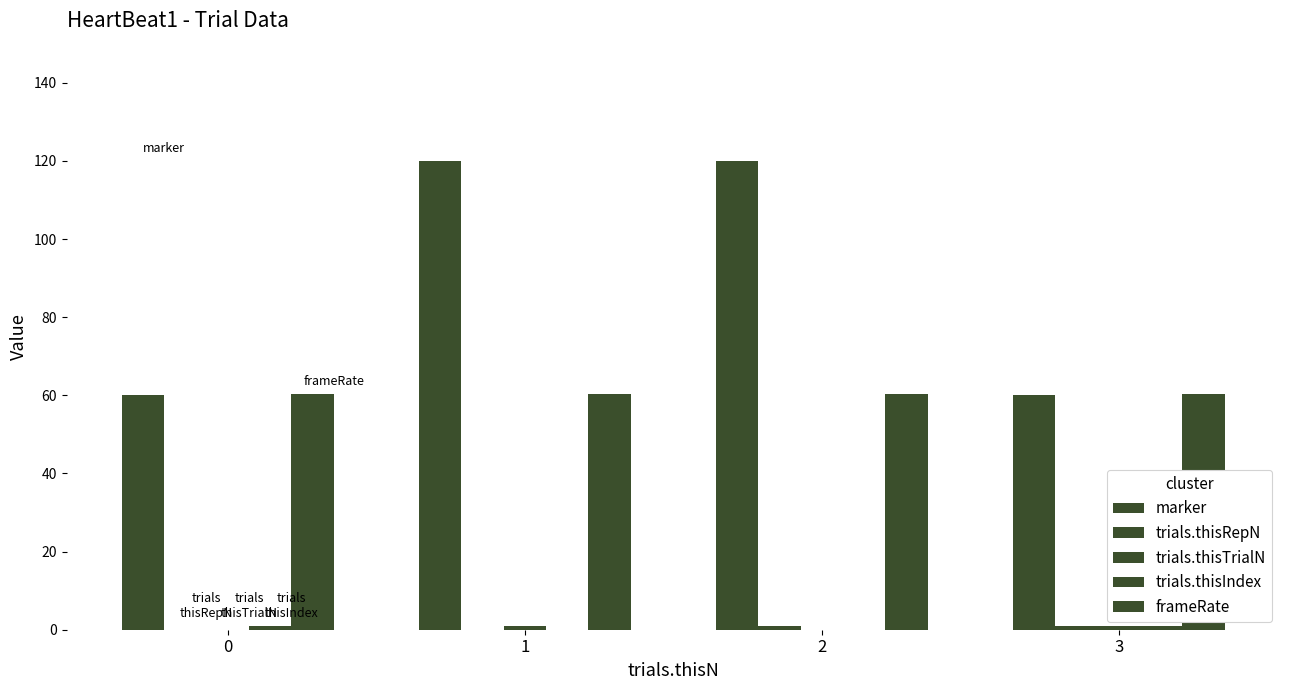

Are the bars grouped side by side (vs. stacked)?

Yes